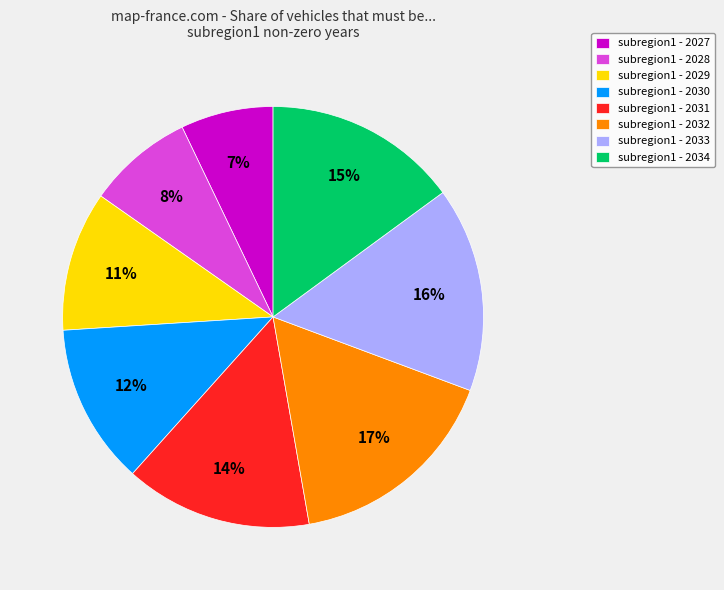

How many slices are in this pie chart?

8